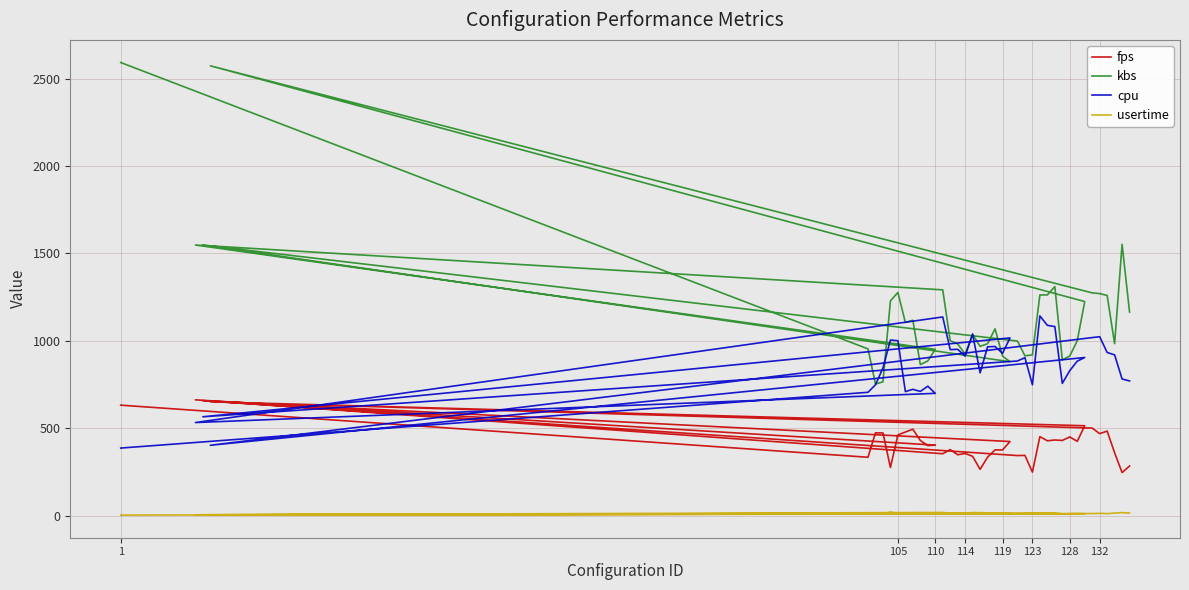

Is this an area chart (filled region under the line)?

No